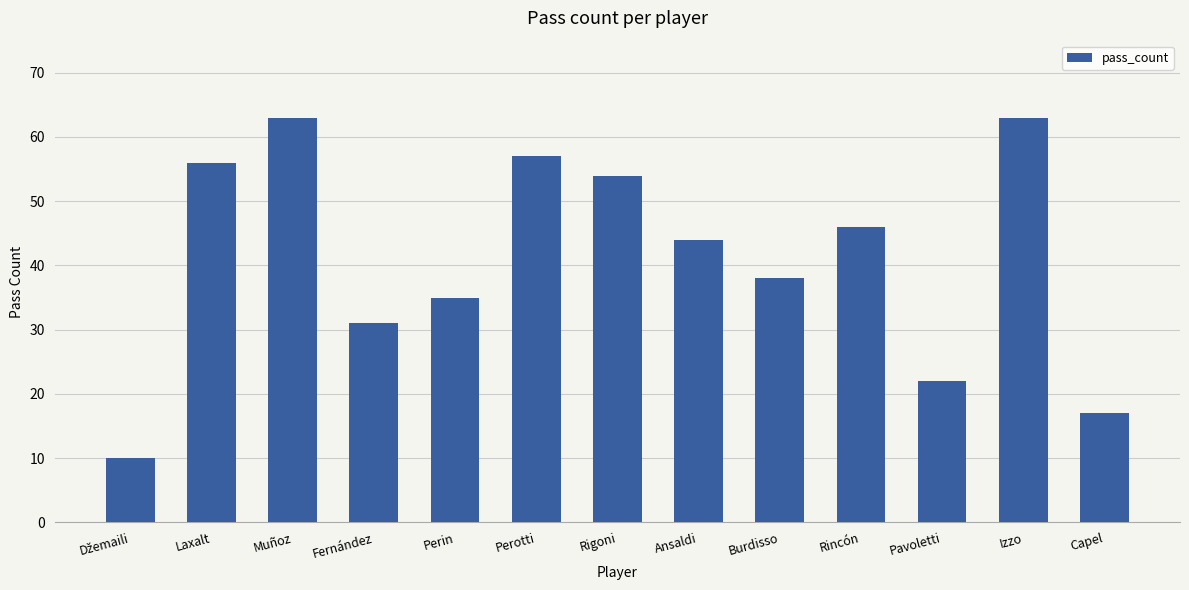

True or false: the data shows 22 at Pavoletti.

True